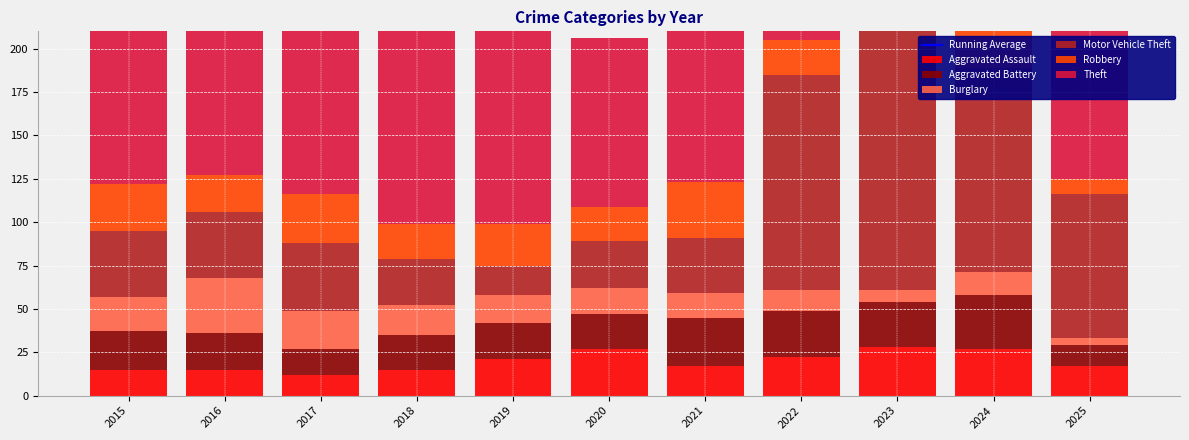

What is the sum of all Aggravated Assault values?

216